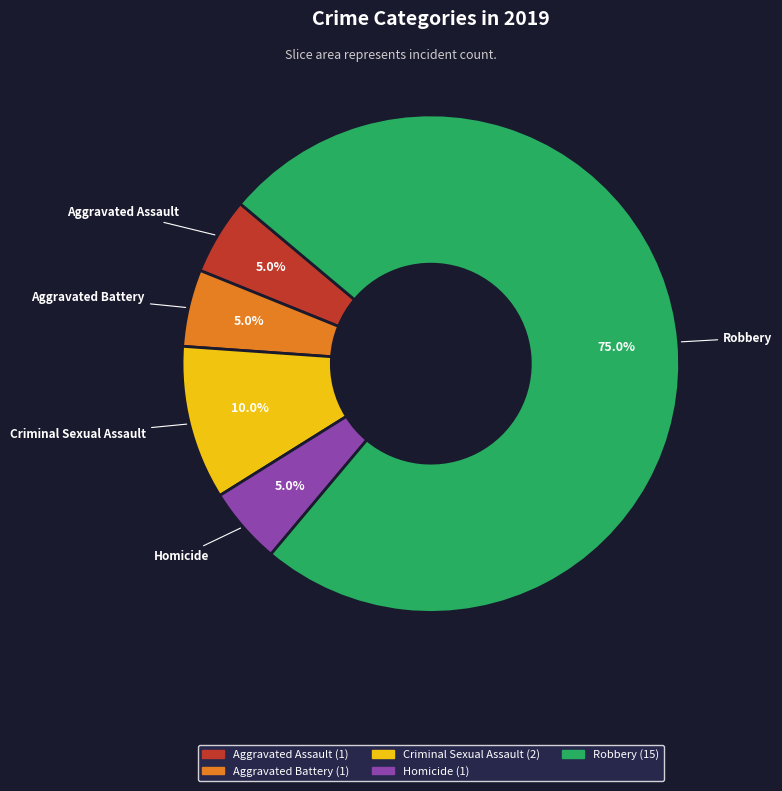

How much of the chart is everything except Homicide?

95.0%